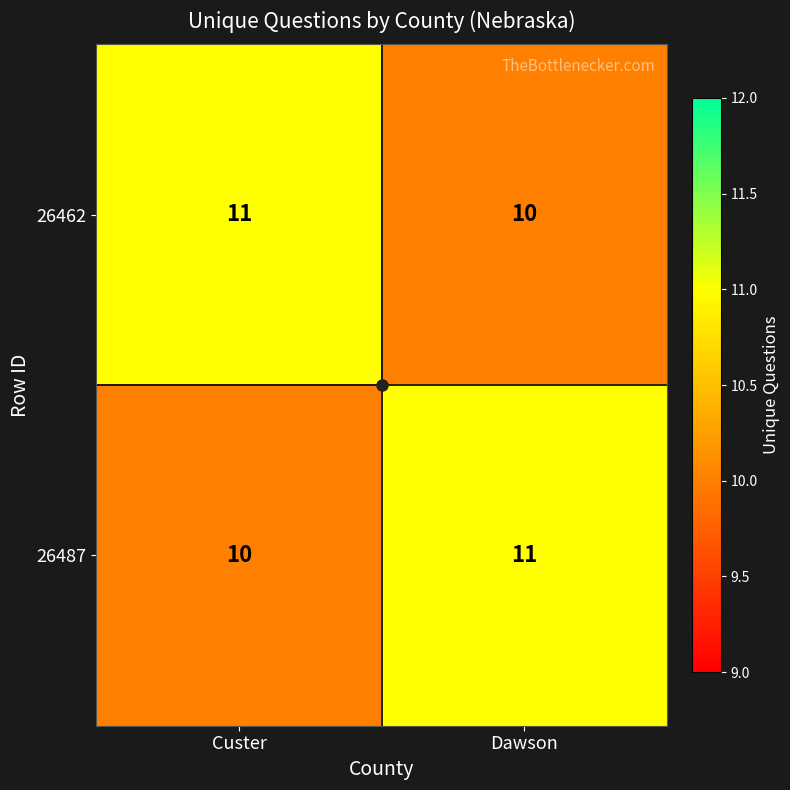

Is it true that 26487 equals 15 at Custer?

False